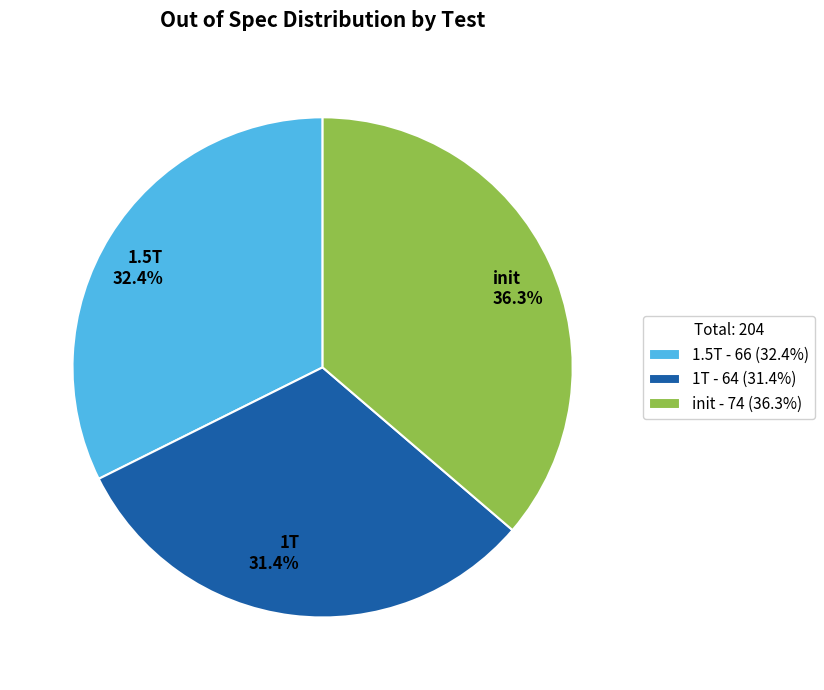

To the nearest percent, what percentage of the pie is 1T?

31%